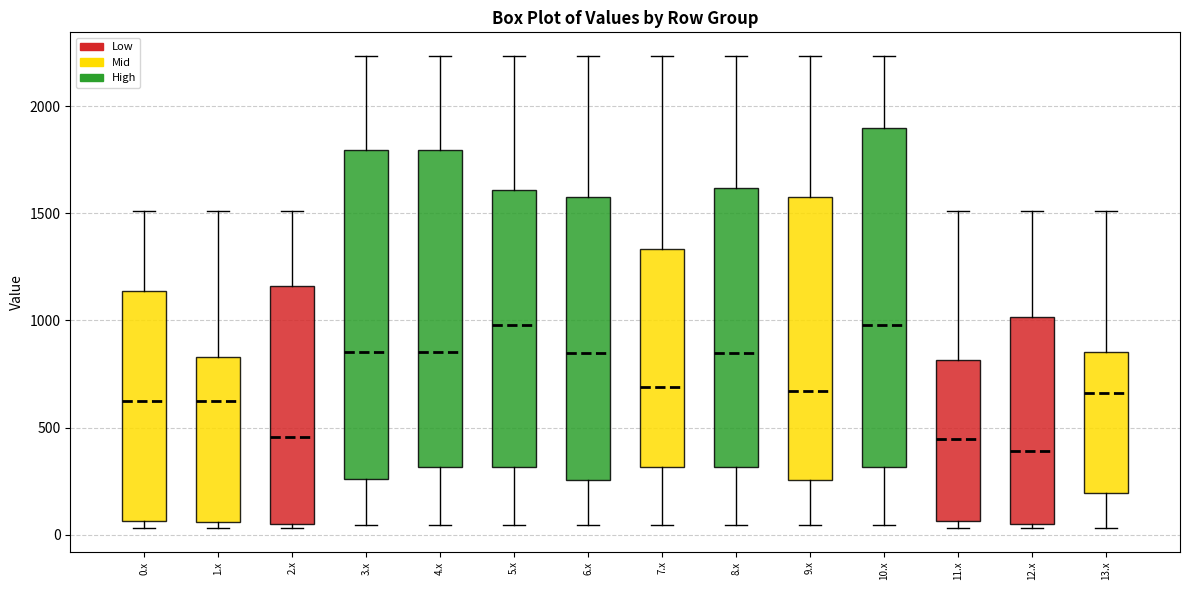

Reading left to right, read every box against the y-axis: the position of its median line, the range the box covers, and the ends of its whiskers. The values are not printed on the chart, so give them approximately, as read against the axis.

0.x: median 600, box 50 to 1150, whiskers 50 (just below the box's lower edge) to 1500
1.x: median 600, box 50 to 850, whiskers 50 (just below the box's lower edge) to 1500
2.x: median 450, box 50 to 1150, whiskers 50 (just below the box's lower edge) to 1500
3.x: median 850, box 250 to 1800, whiskers 50 to 2250
4.x: median 850, box 300 to 1800, whiskers 50 to 2250
5.x: median 1000, box 300 to 1600, whiskers 50 to 2250
6.x: median 850, box 250 to 1600, whiskers 50 to 2250
7.x: median 700, box 300 to 1350, whiskers 50 to 2250
8.x: median 850, box 300 to 1600, whiskers 50 to 2250
9.x: median 650, box 250 to 1600, whiskers 50 to 2250
10.x: median 1000, box 300 to 1900, whiskers 50 to 2250
11.x: median 450, box 50 to 800, whiskers 50 (just below the box's lower edge) to 1500
12.x: median 400, box 50 to 1000, whiskers 50 (just below the box's lower edge) to 1500
13.x: median 650, box 200 to 850, whiskers 50 to 1500